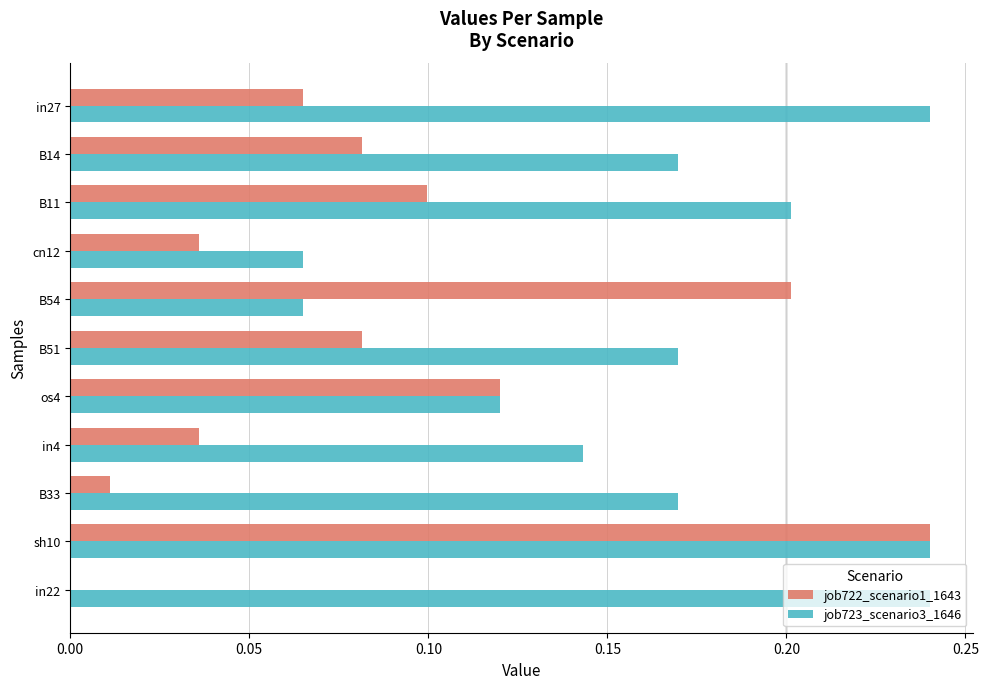

Which series has the largest range (max minus min)?

job722_scenario1_1643